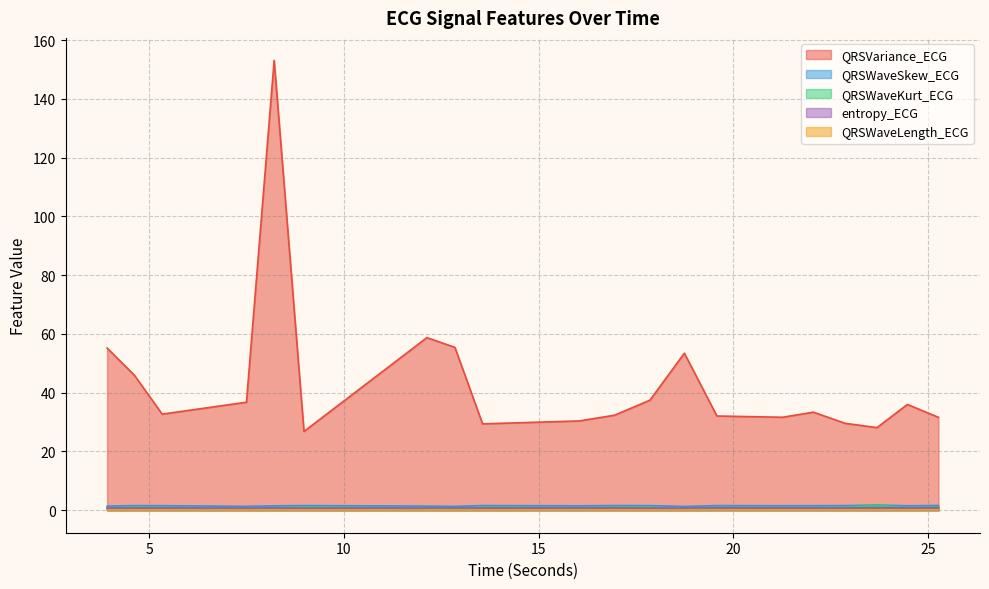

What is the total value across all series at 25.265625?

35.4